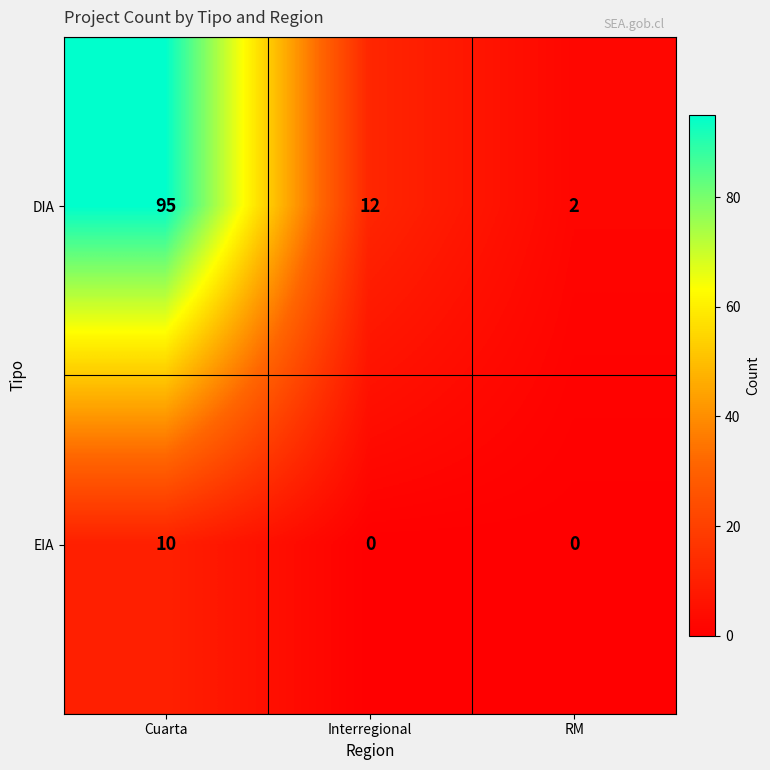

Count the number of categories in the chart.

3